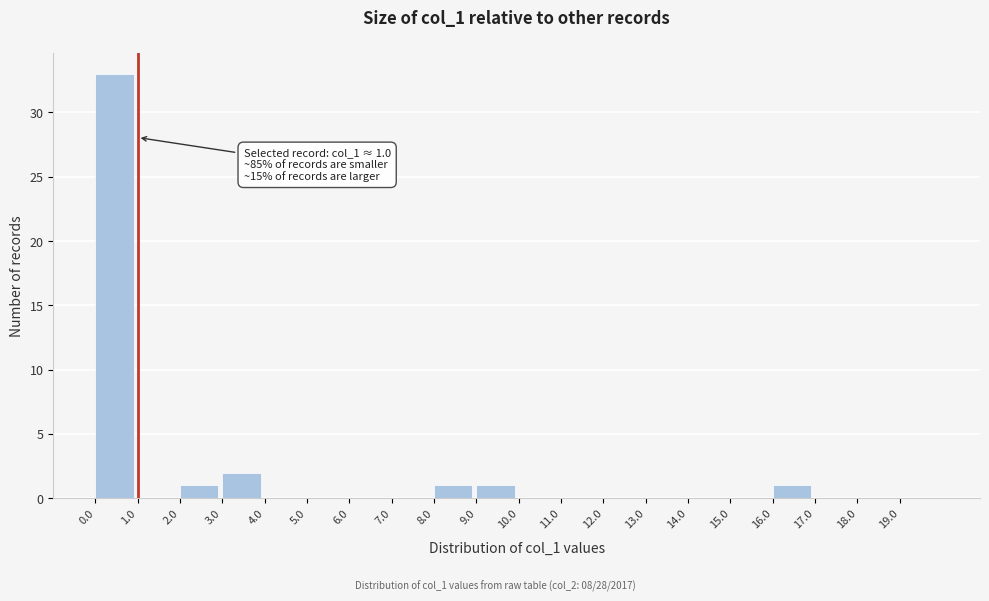

Which range on the x-axis has the tallest bar?

0 to 1